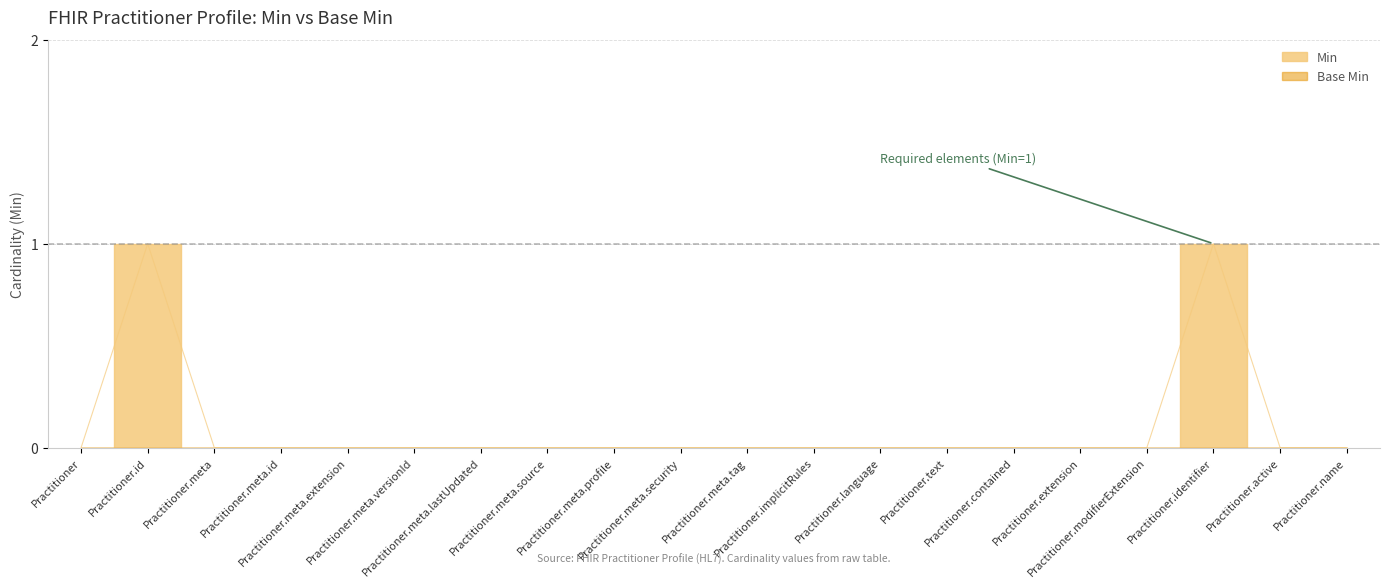

Where is the first local maximum?

Practitioner.id